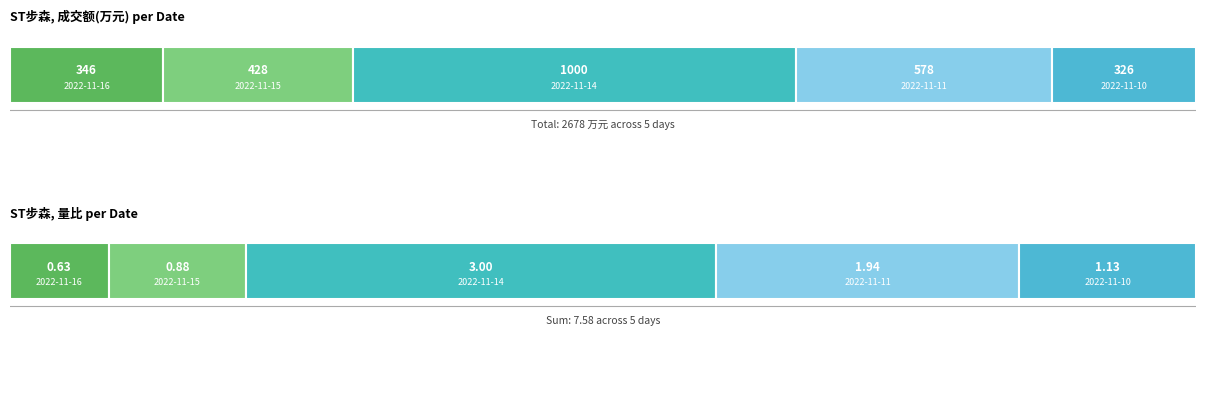

What is the difference between the highest and lowest values at 2022-11-15?

427.6